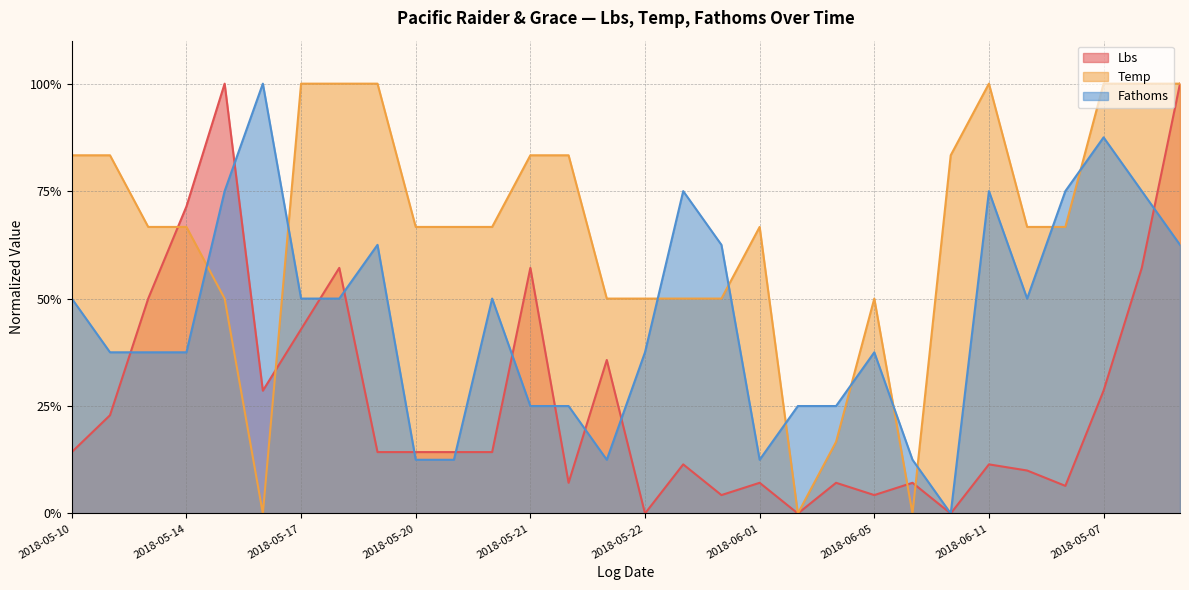

Which series has the widest spread of values?

Lbs